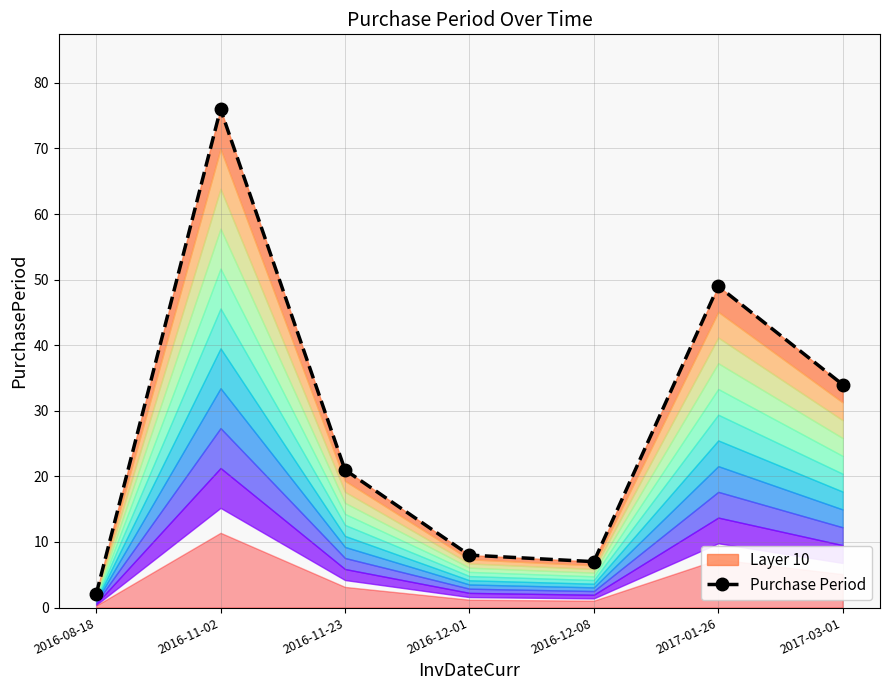

What is the difference between the values at 2016-11-02 and 2016-12-01?

68